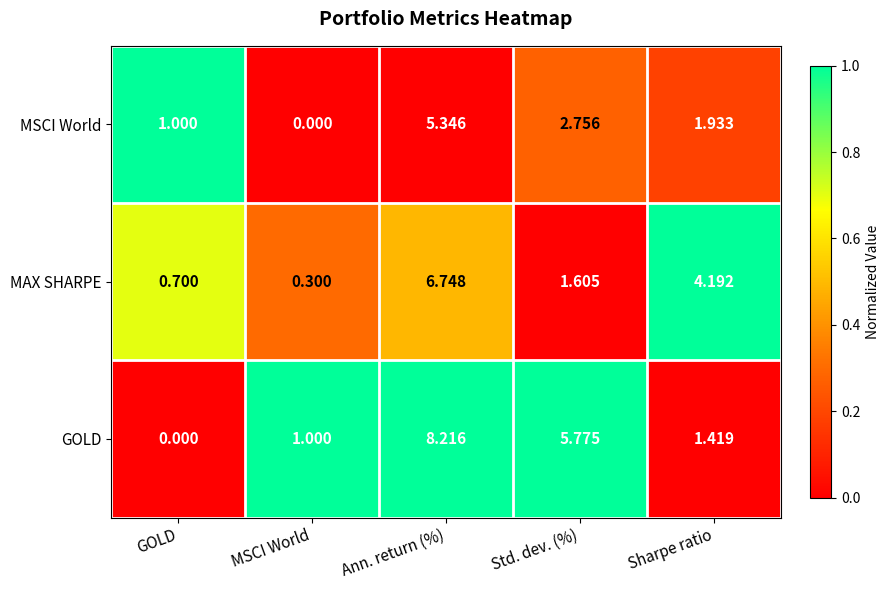

How many data points does each series have?

5